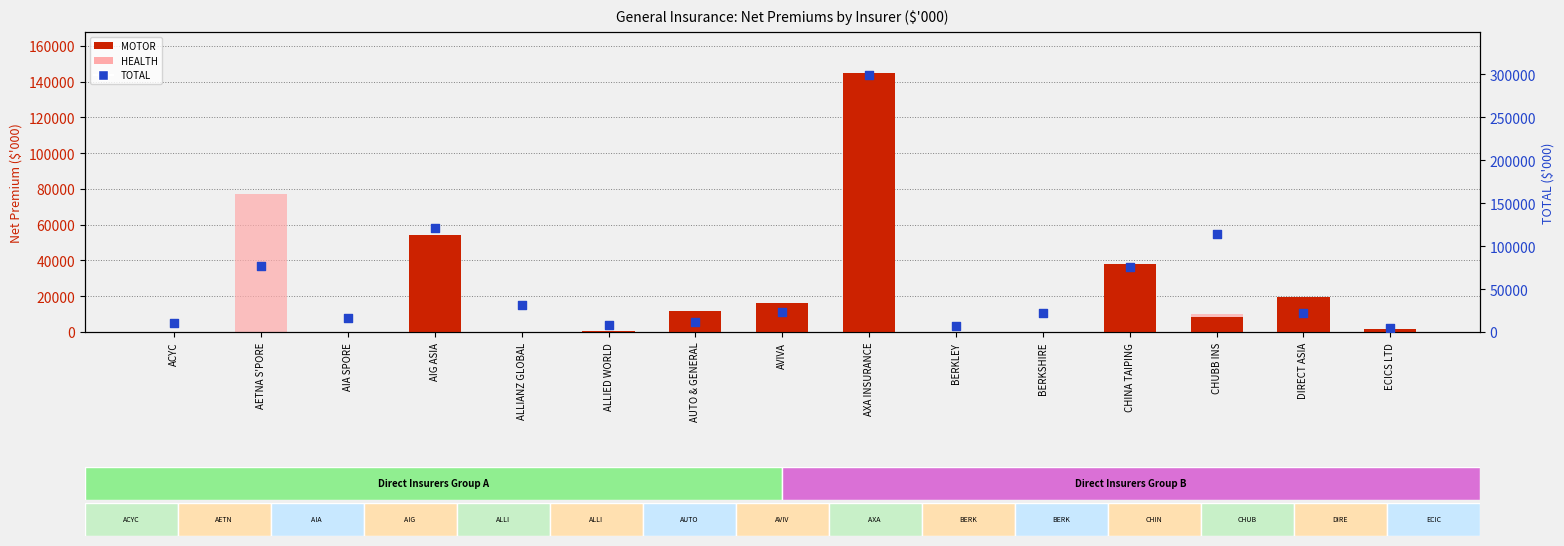

What is the total value across all series at AXA INSURANCE?

506947.6